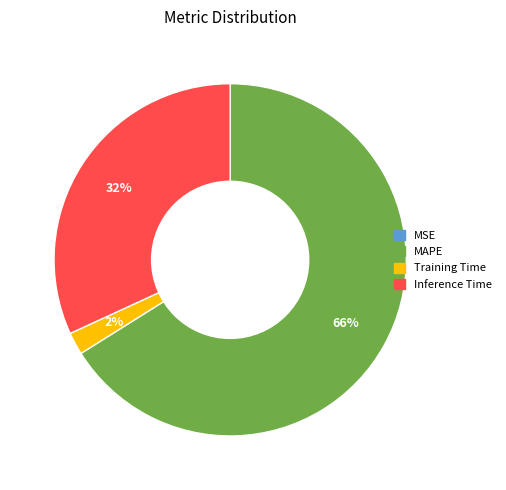

Is the sum of Inference Time and Training Time greater than half?

No